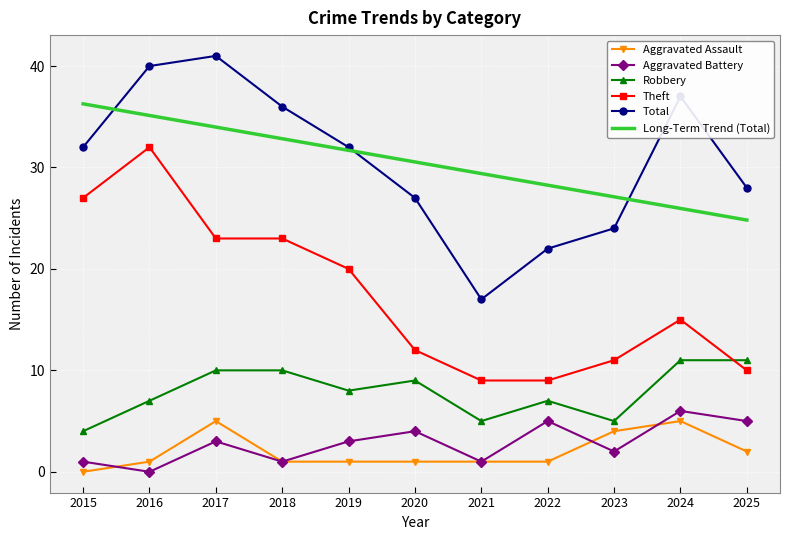

Rank the series at 2020 from lowest to highest value.

Aggravated Assault, Aggravated Battery, Robbery, Theft, Total, Long-Term Trend (Total)